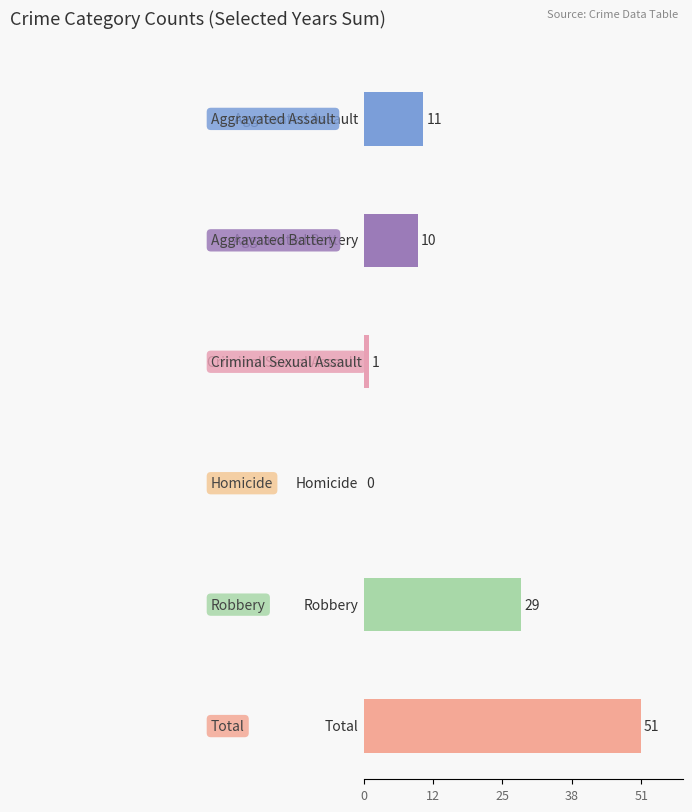

Which category has the highest value in the 2024 series?

Total